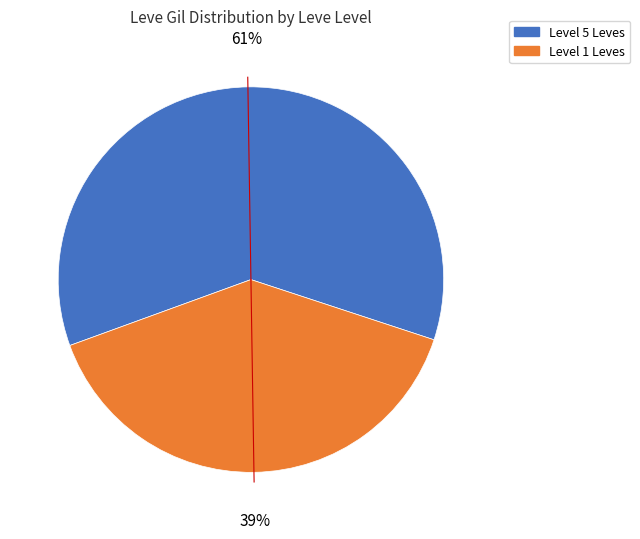

To the nearest percent, what is the average slice percentage?

50%